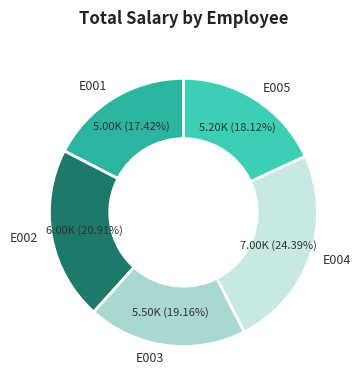

Count the number of slices in the pie.

5